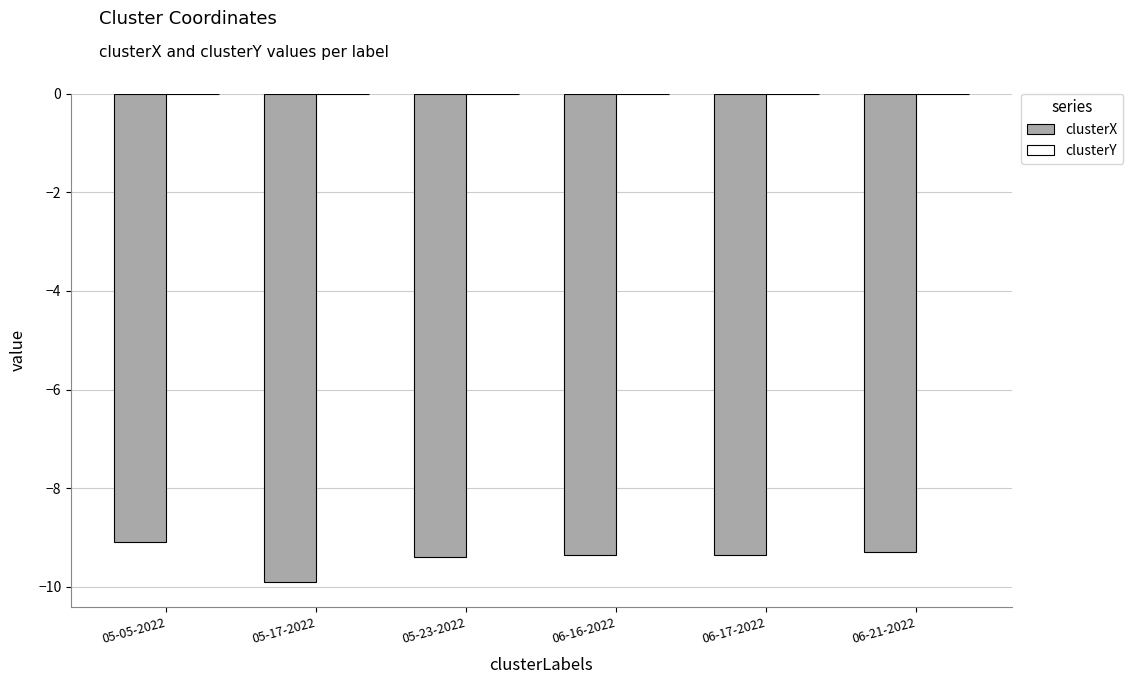

What is the sum of all clusterX values?

-56.4